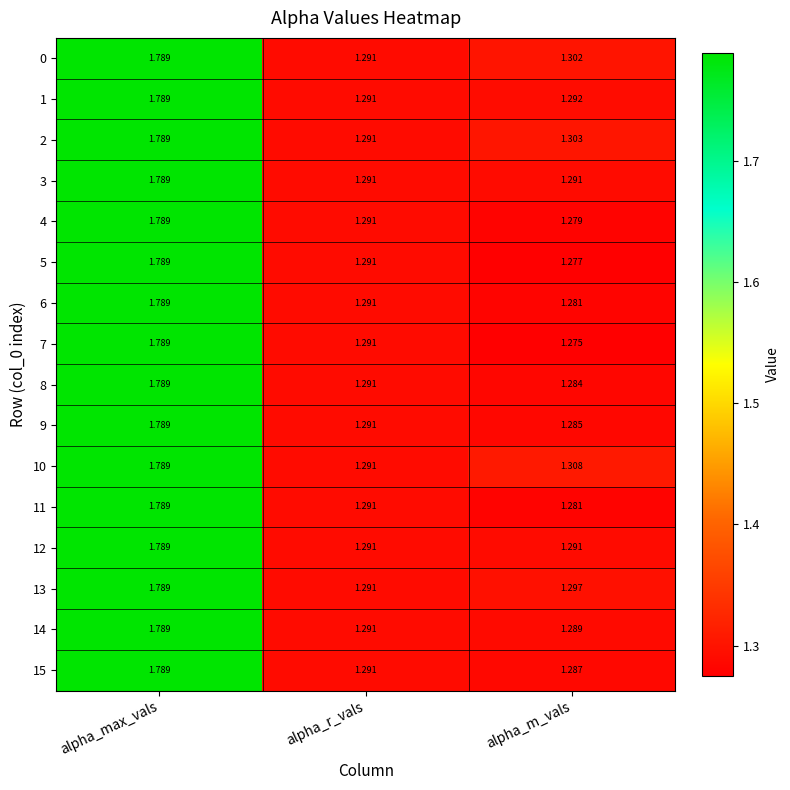

At which category is the sum across all series the highest?

alpha_max_vals